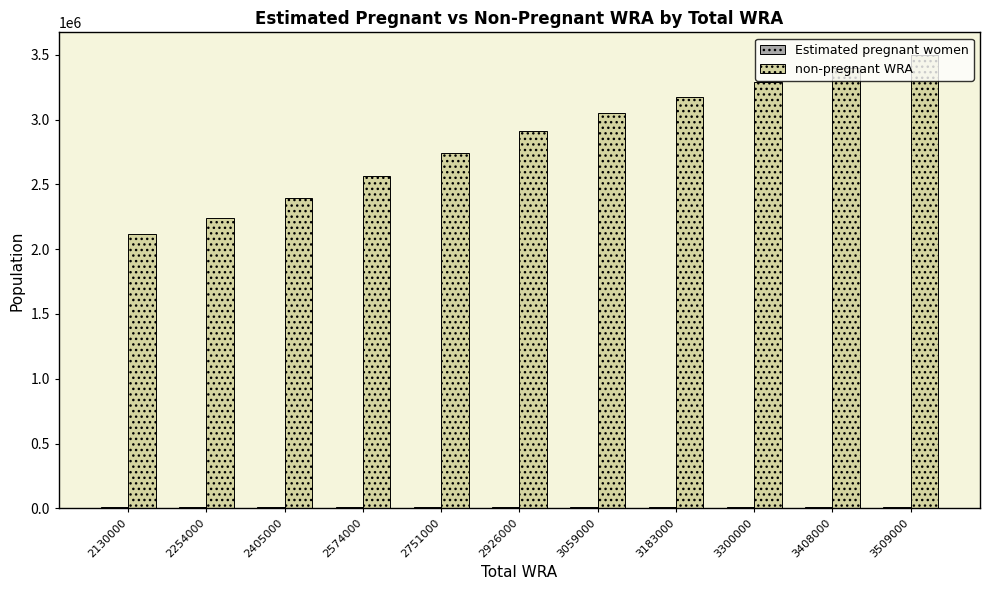

Which series changed the most between 2254000 and 2926000?

non-pregnant WRA